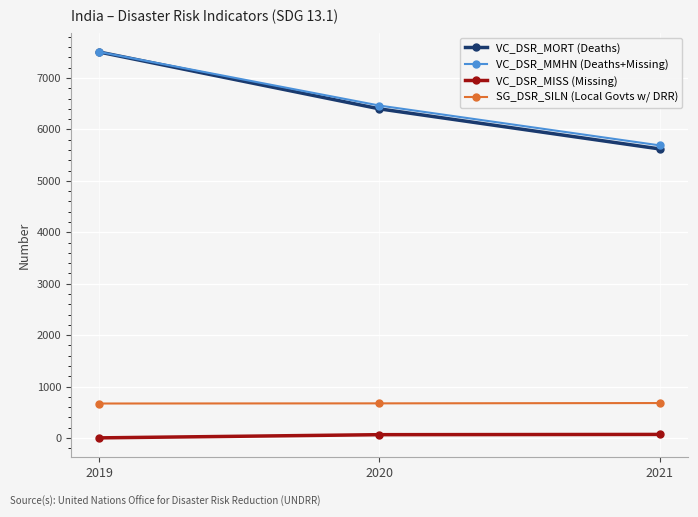

What are all the series names shown in the legend?

VC_DSR_MORT (Deaths), VC_DSR_MMHN (Deaths+Missing), VC_DSR_MISS (Missing), SG_DSR_SILN (Local Govts w/ DRR)